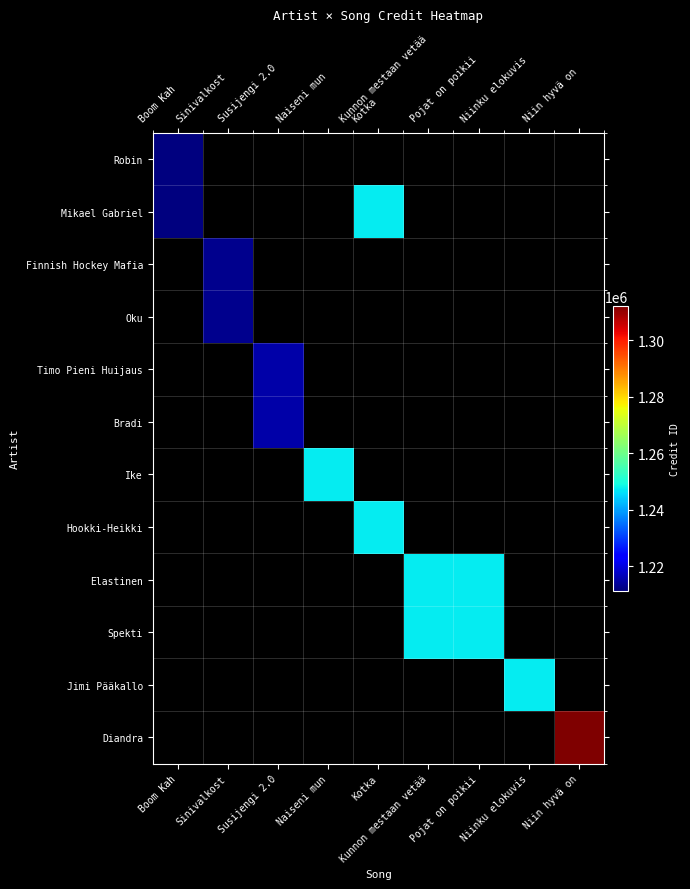

How many data points does each series have?

9